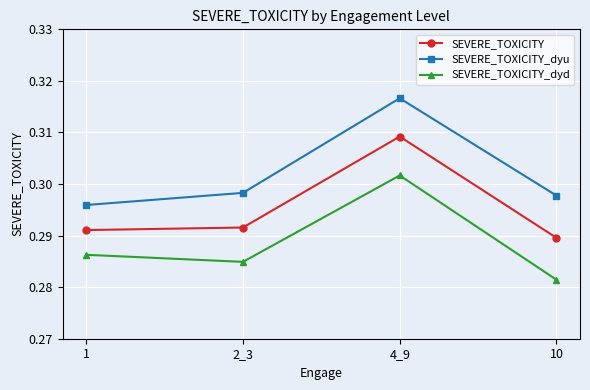

True or false: SEVERE_TOXICITY_dyu has a value of 0.1 at 1.

False